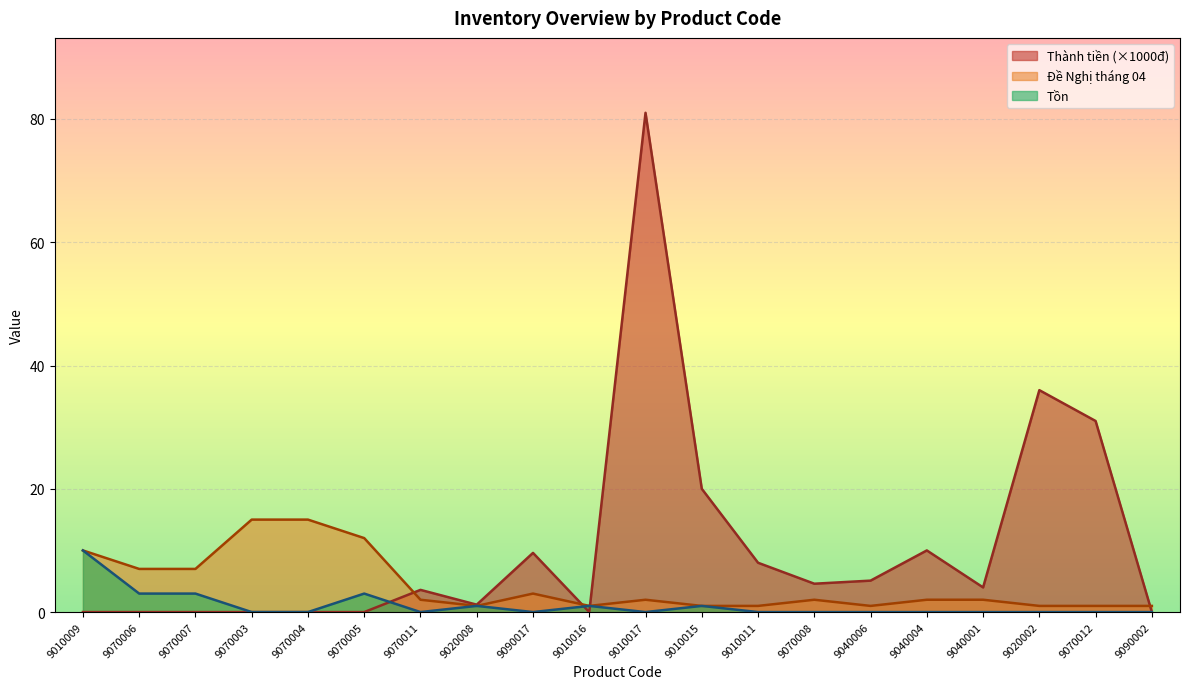

List the series in order of their overall mean, lowest first.

Tồn, Đề Nghị tháng 04, Thành tiền (×1000đ)